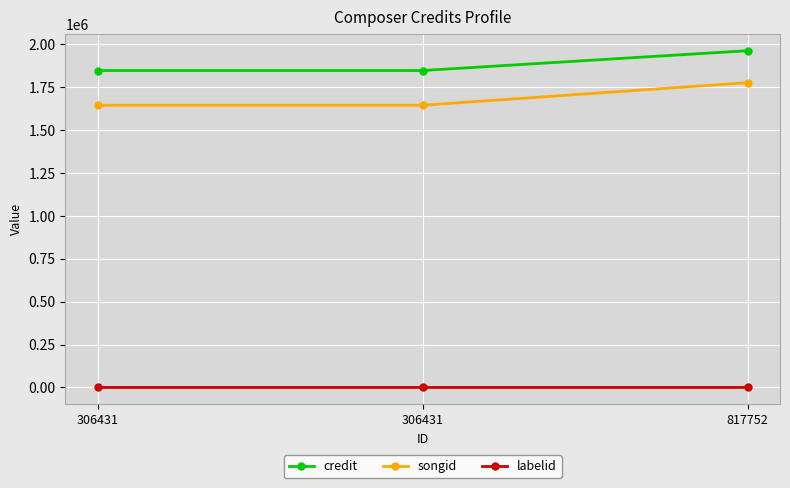

How many values in the labelid series are below 39?

1